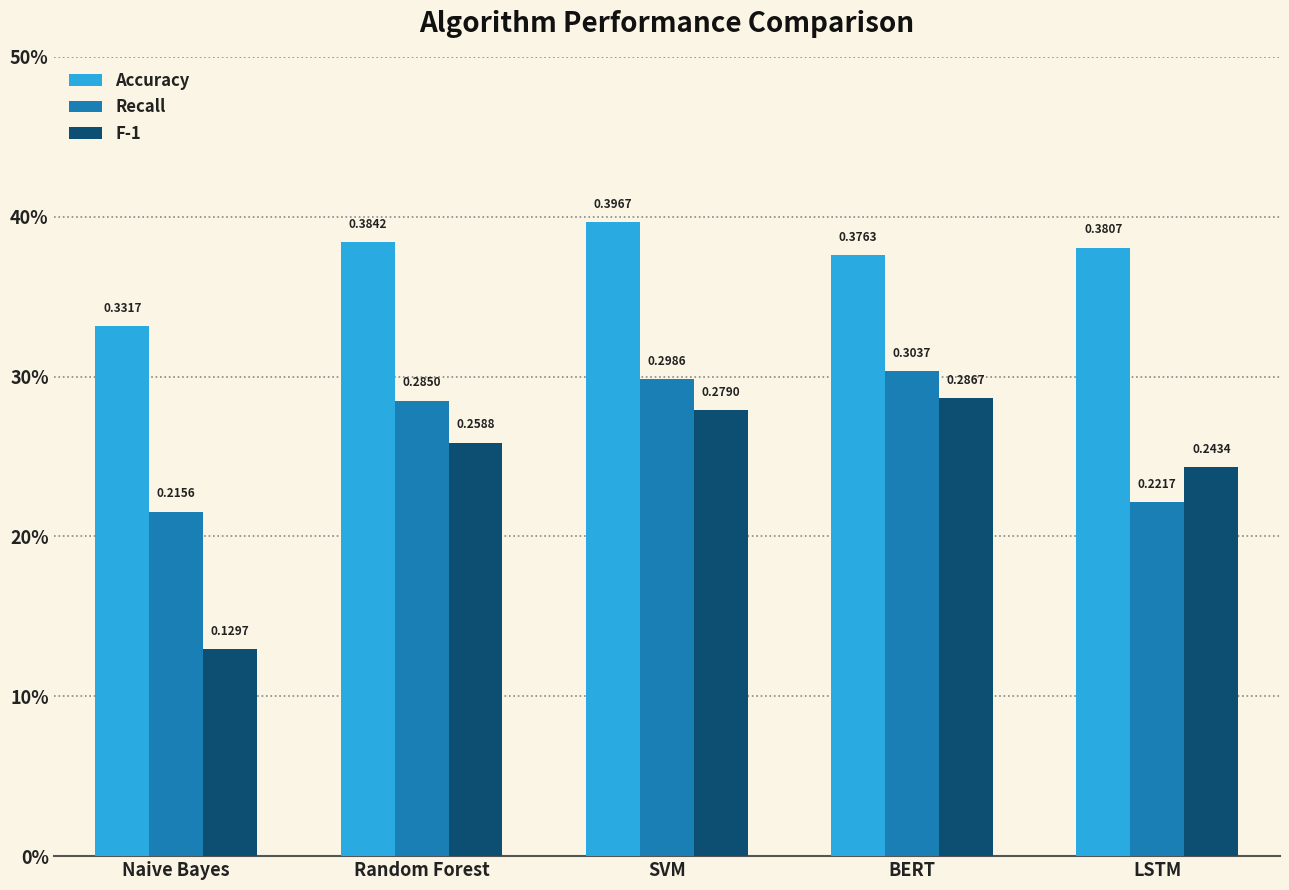

What is the lowest value of the F-1 series?

0.1